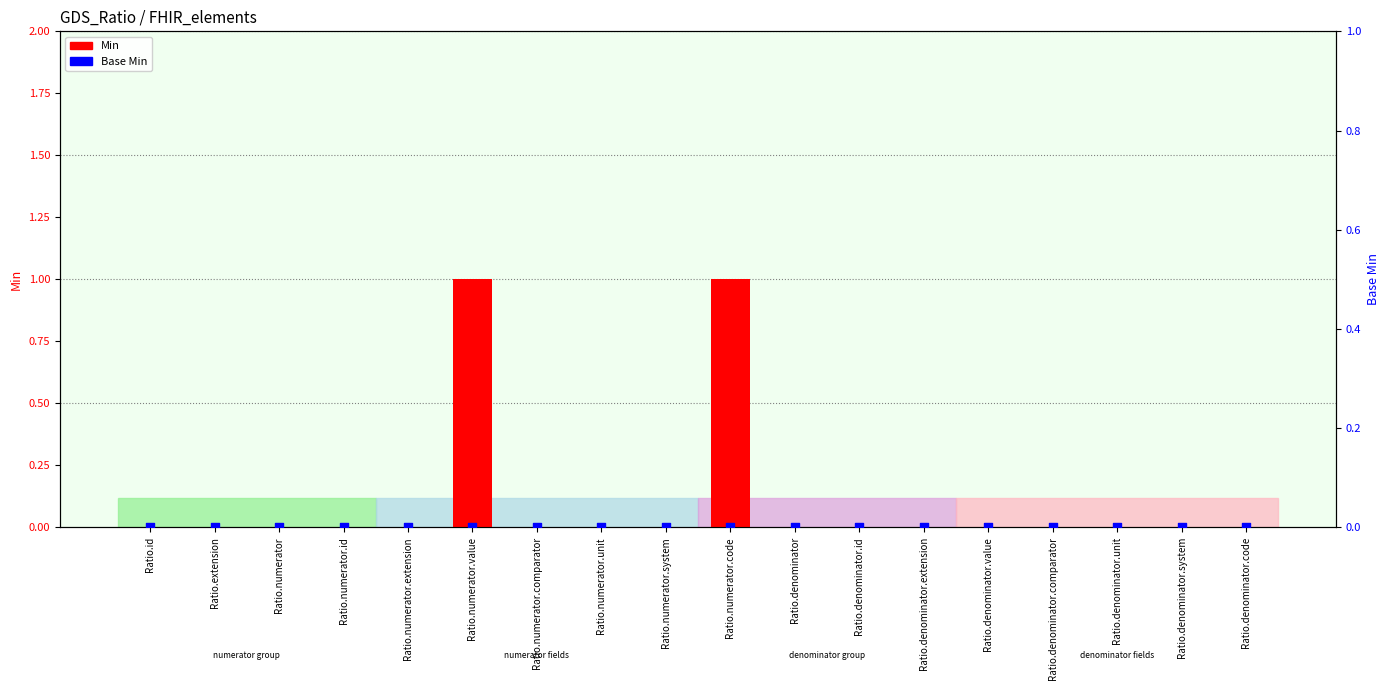

Which series has the largest Y range (max minus min)?

Min